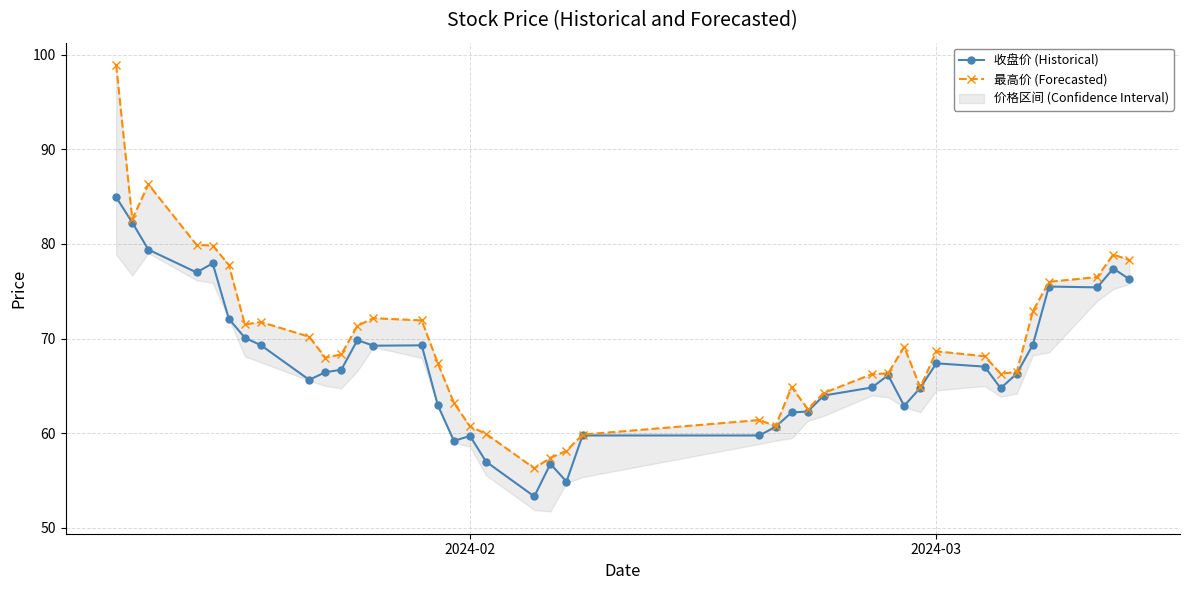

Rank the series by their average value, from highest to lowest.

最高价 (Forecasted), 收盘价 (Historical)